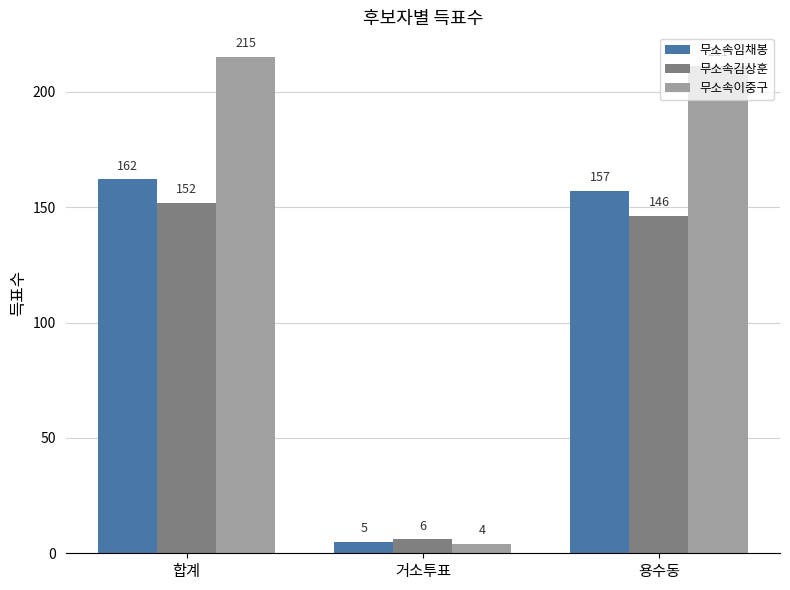

Between 거소투표 and 용수동, which series saw the biggest shift?

무소속이중구